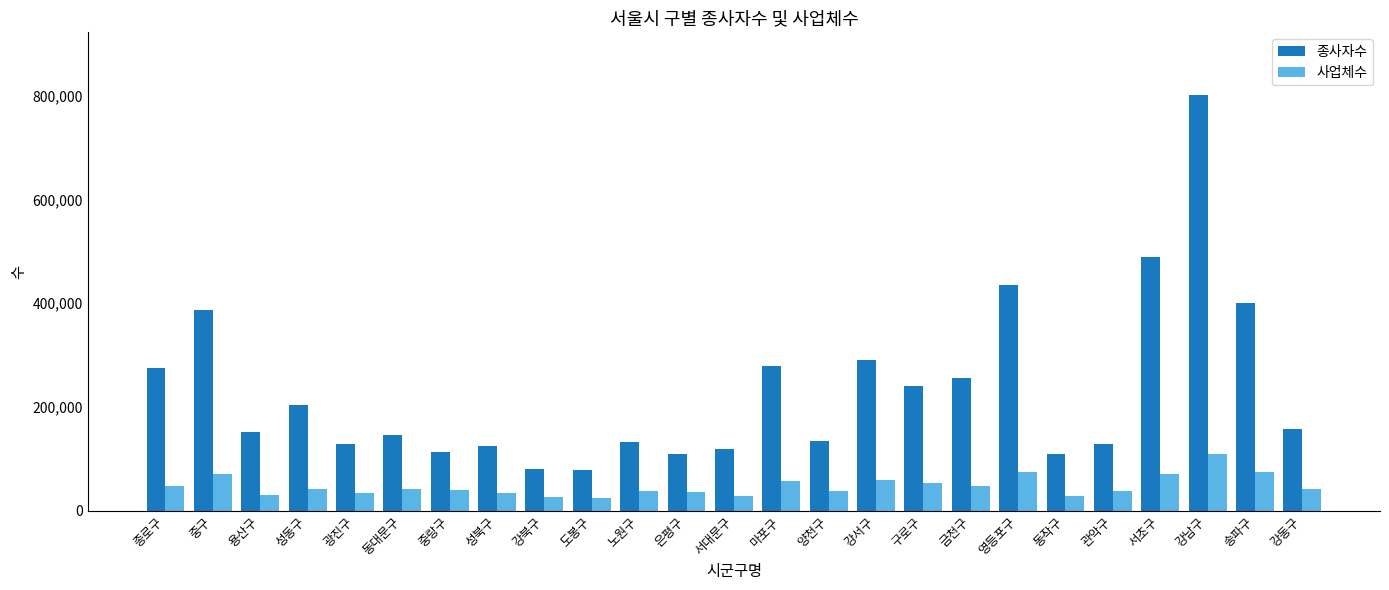

List the series in order of their peak value, highest first.

종사자수, 사업체수